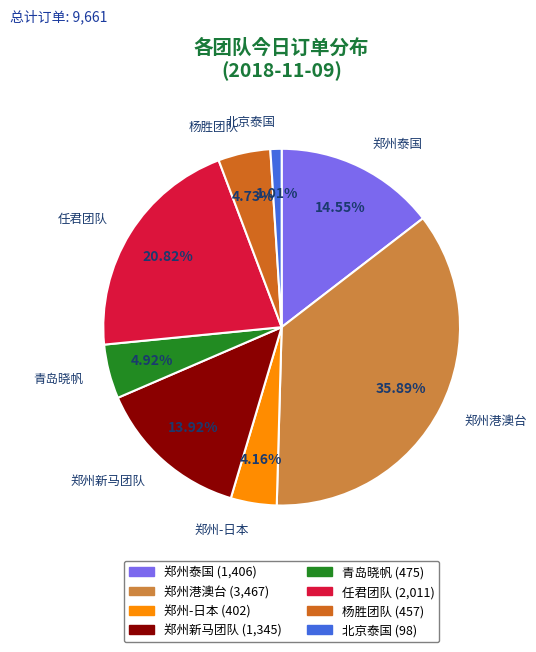

What portion of the pie excludes 杨胜团队?

95.3%